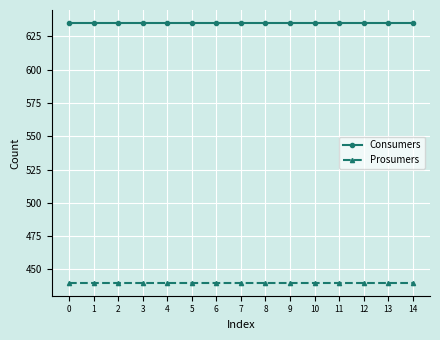

Rank the series by their maximum value, from highest to lowest.

Consumers, Prosumers